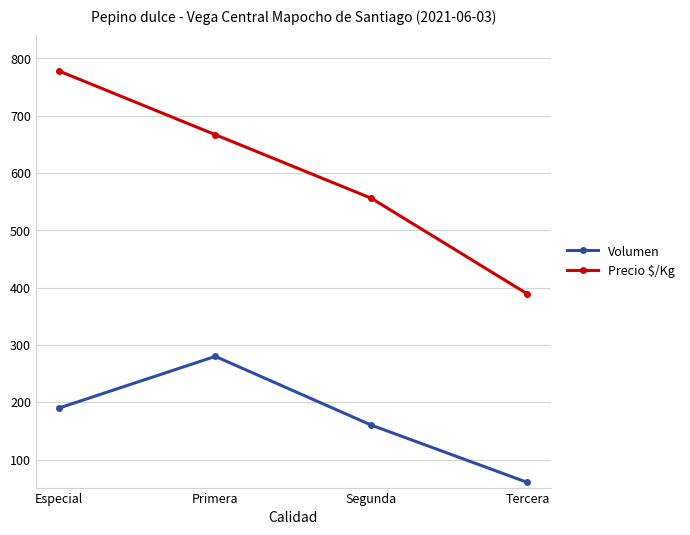

At which category does Volumen reach its first local peak?

Primera